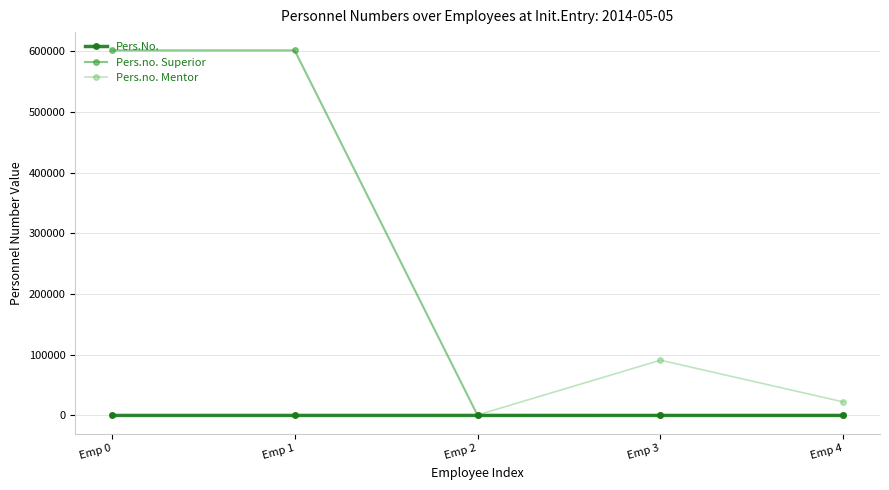

What is the highest value of the Pers.No. series?

11